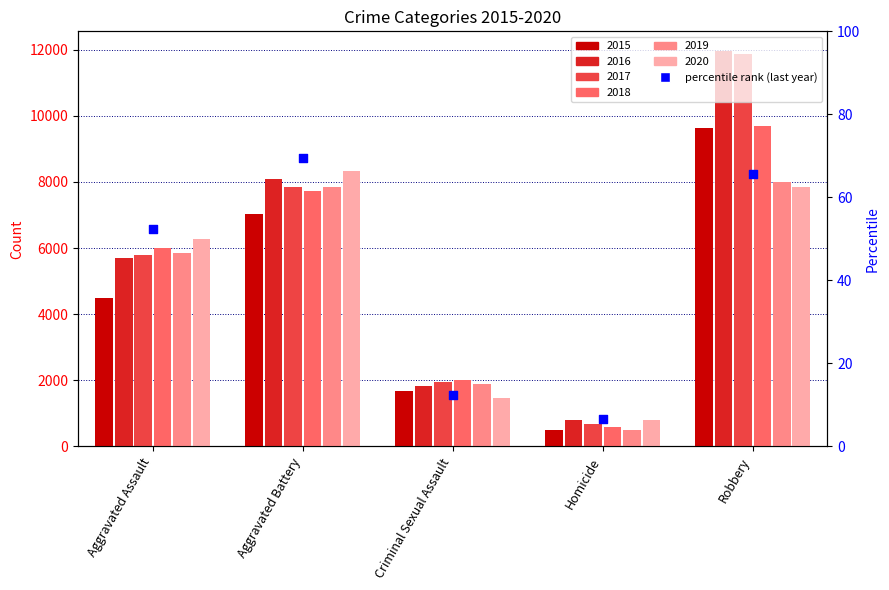

What is the ratio of the value at Homicide to the value at Criminal Sexual Assault?

0.5